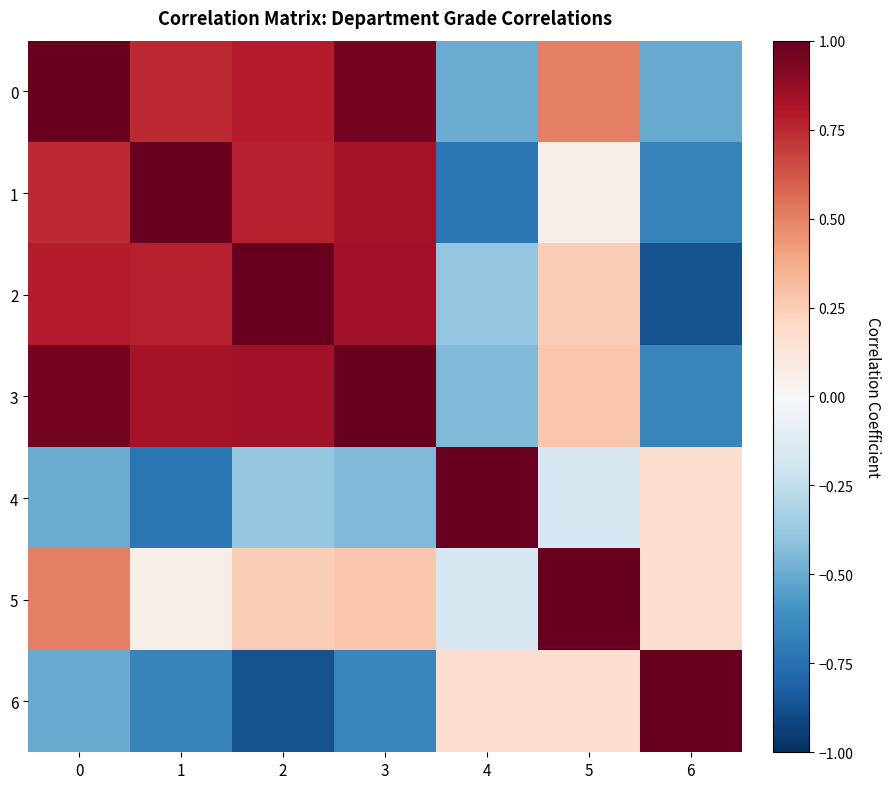

Between 1 and 3, which is larger?

3